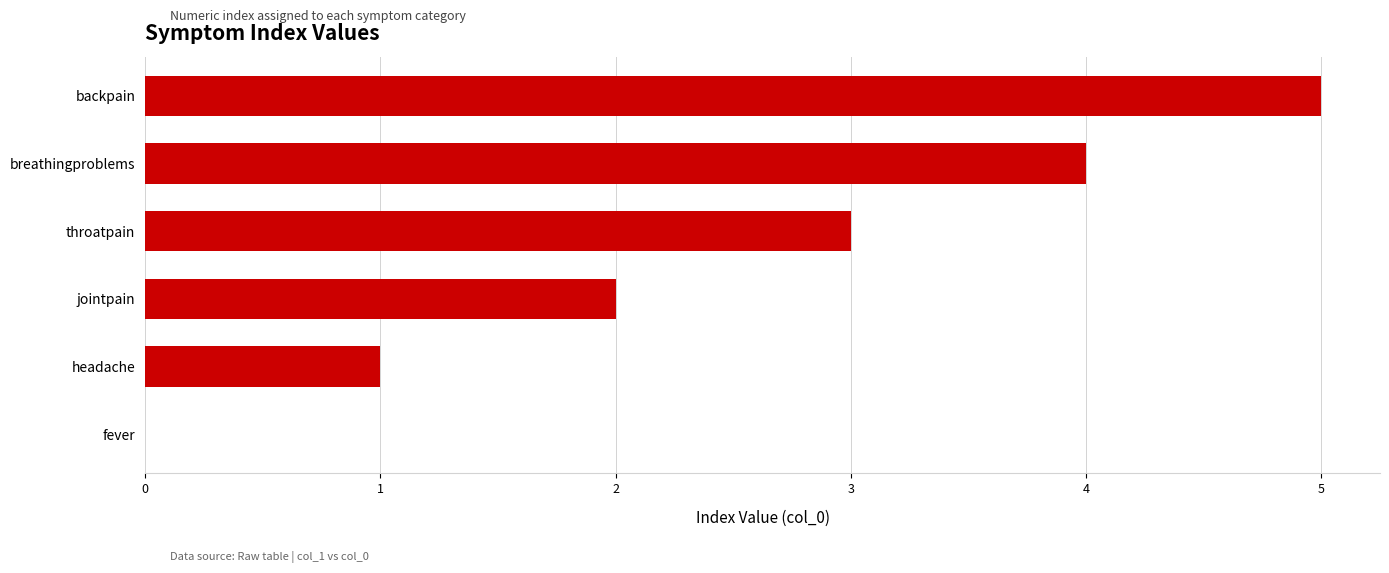

Which has a higher value, headache or fever?

headache